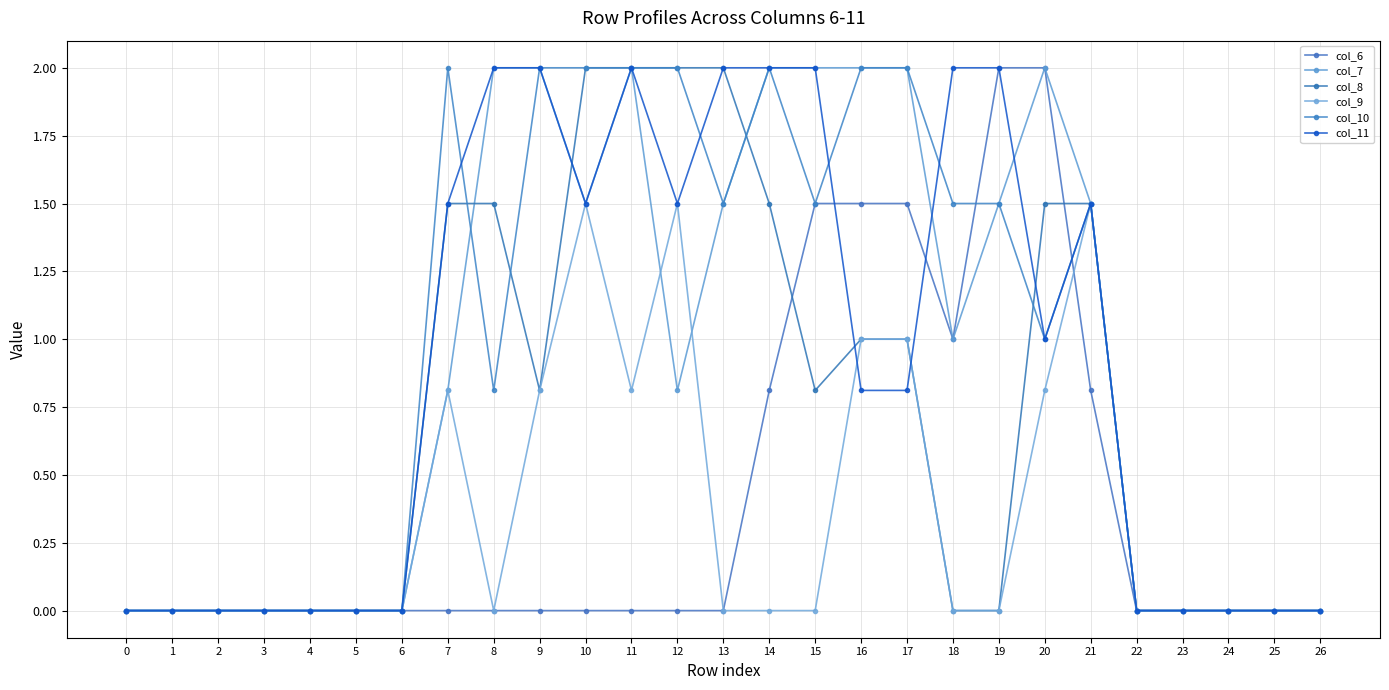

Reading right to left, what are all the values shown in this chart?

col_6: 0.0	0.0	0.0	0.0	0.0	0.8	2.0	2.0	1.0	1.5	1.5	1.5	0.8	0.0	0.0	0.0	0.0	0.0	0.0	0.0	0.0	0.0	0.0	0.0	0.0	0.0	0.0
col_7: 0.0	0.0	0.0	0.0	0.0	1.5	2.0	1.5	1.0	2.0	2.0	2.0	2.0	1.5	0.8	2.0	1.5	2.0	2.0	0.8	0.0	0.0	0.0	0.0	0.0	0.0	0.0
col_8: 0.0	0.0	0.0	0.0	0.0	1.5	1.5	0.0	0.0	1.0	1.0	0.8	1.5	2.0	2.0	2.0	2.0	0.8	1.5	1.5	0.0	0.0	0.0	0.0	0.0	0.0	0.0
col_9: 0.0	0.0	0.0	0.0	0.0	1.5	0.8	0.0	0.0	1.0	1.0	0.0	0.0	0.0	1.5	0.8	1.5	0.8	0.0	0.8	0.0	0.0	0.0	0.0	0.0	0.0	0.0
col_10: 0.0	0.0	0.0	0.0	0.0	1.5	1.0	1.5	1.5	2.0	2.0	1.5	2.0	1.5	2.0	2.0	2.0	2.0	0.8	2.0	0.0	0.0	0.0	0.0	0.0	0.0	0.0
col_11: 0.0	0.0	0.0	0.0	0.0	1.5	1.0	2.0	2.0	0.8	0.8	2.0	2.0	2.0	1.5	2.0	1.5	2.0	2.0	1.5	0.0	0.0	0.0	0.0	0.0	0.0	0.0